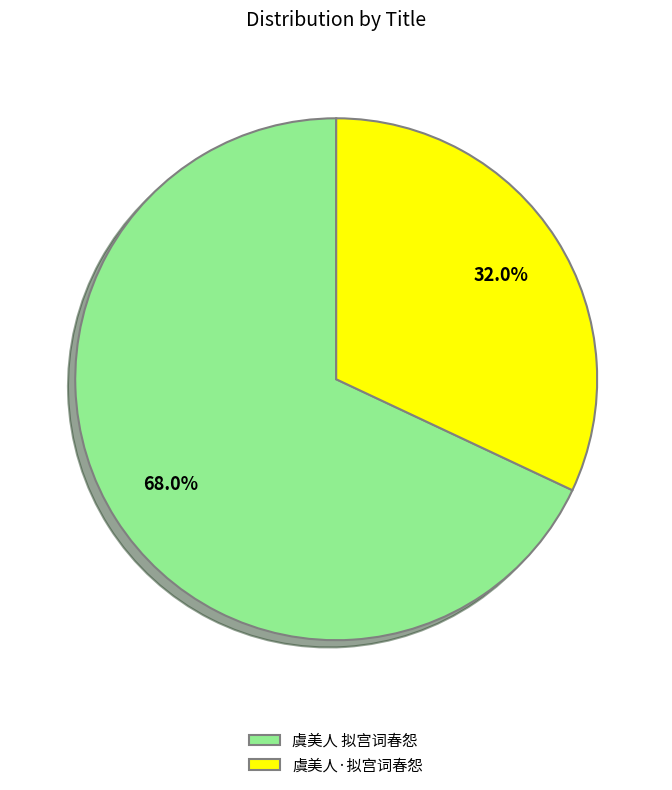

Which category has the smallest portion of the pie?

虞美人·拟宫词春怨